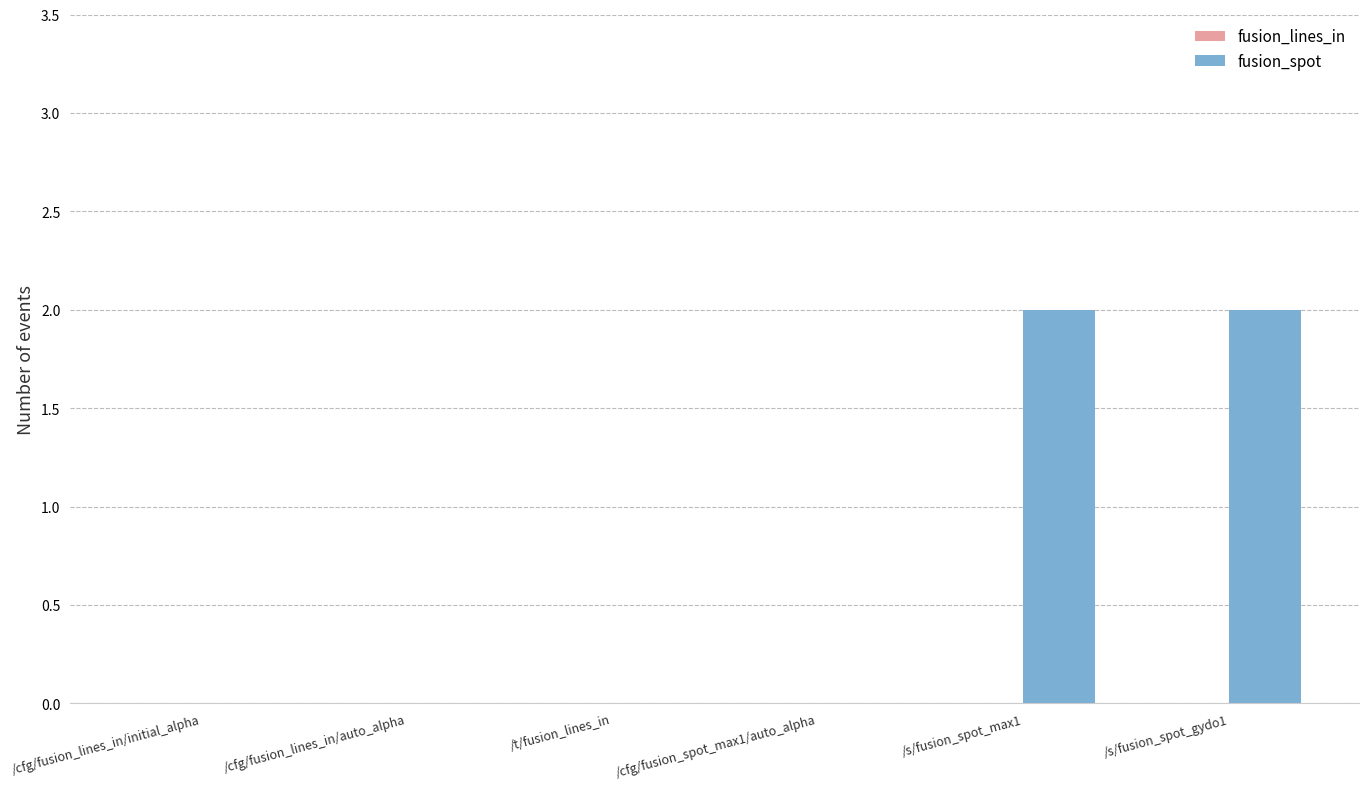

What is the sum of all values?

4